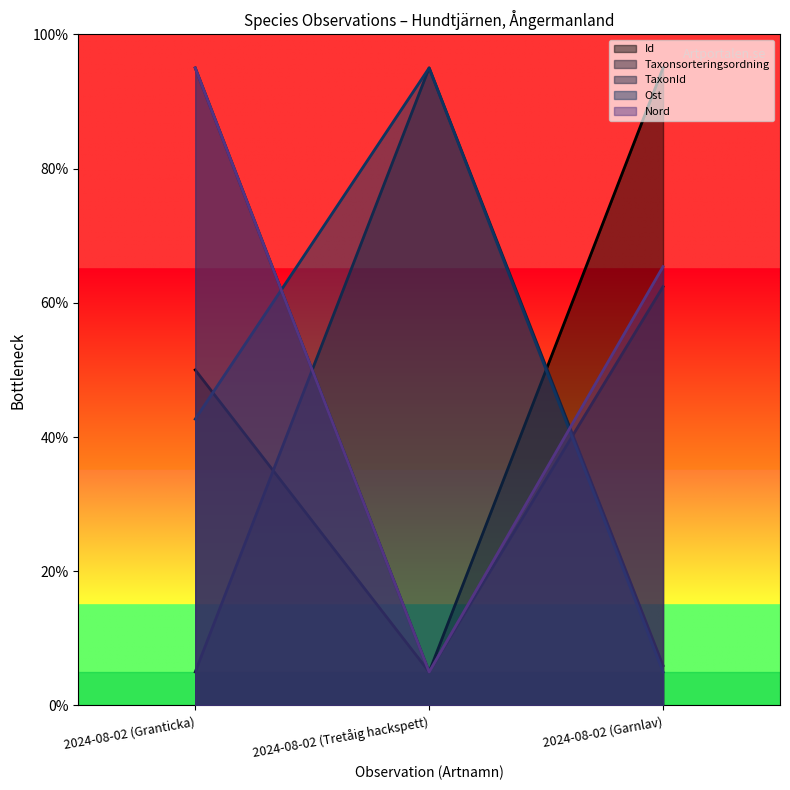

What is the greatest value displayed?

95.0